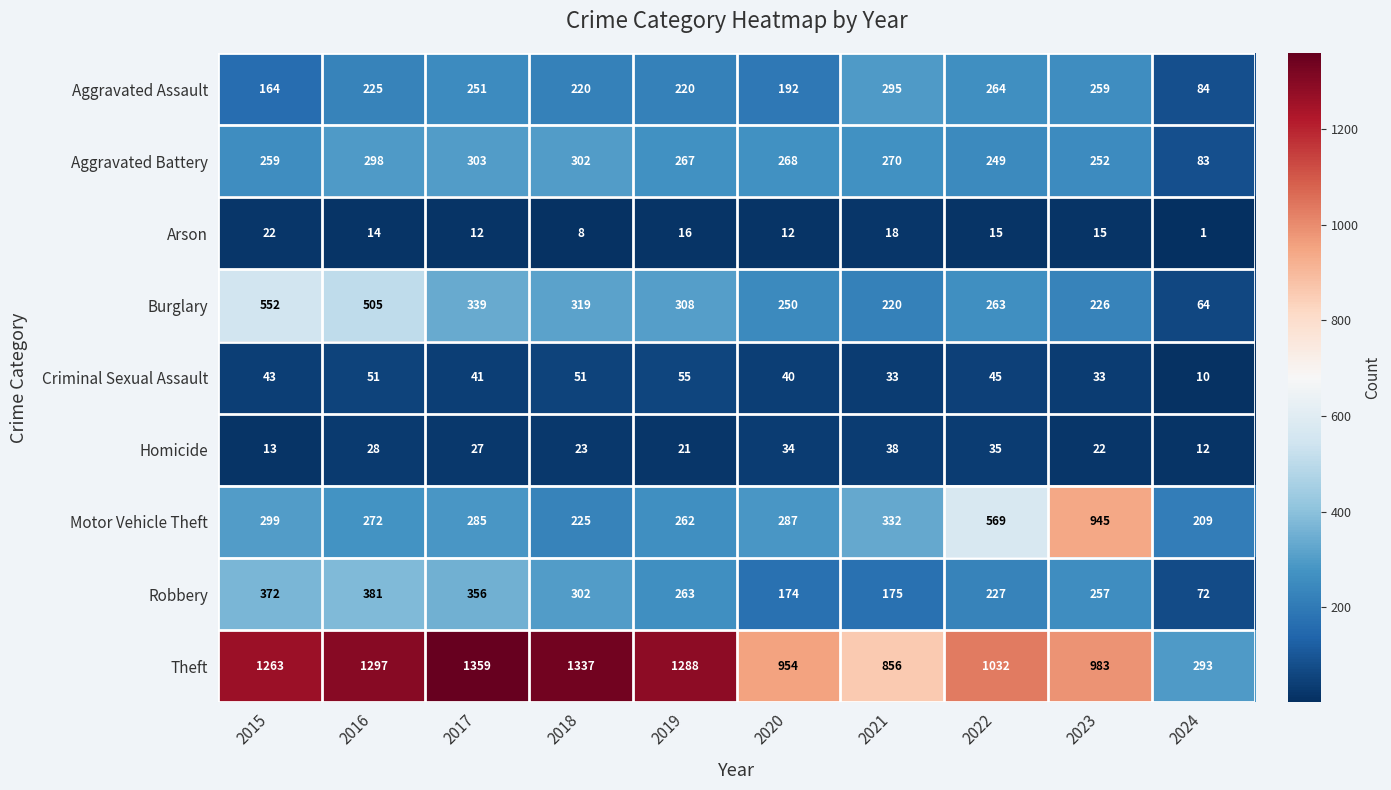

At how many categories does at least one series exceed 217?

10